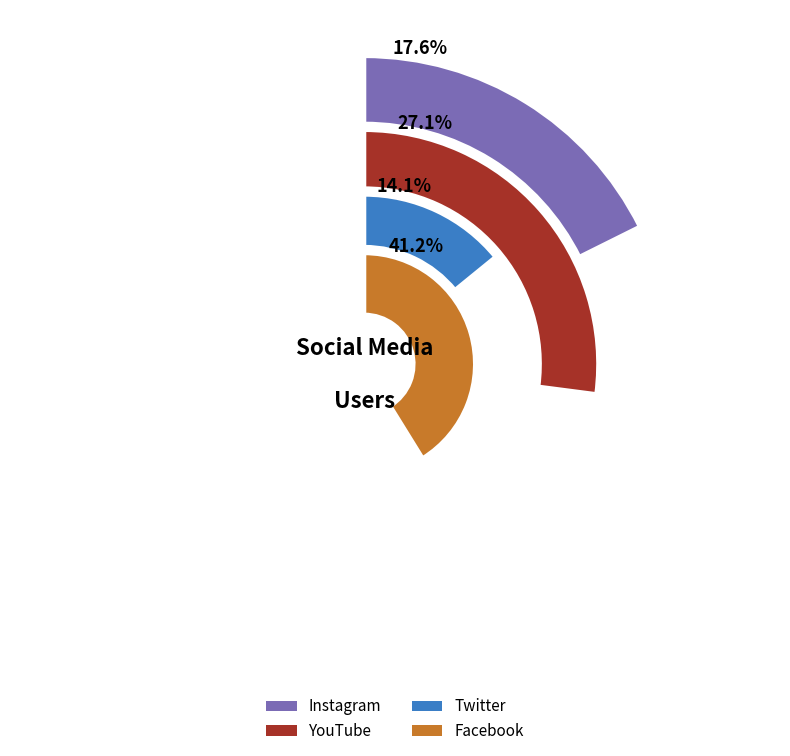

Rank the categories by value from highest to lowest.

Facebook, YouTube, Instagram, Twitter